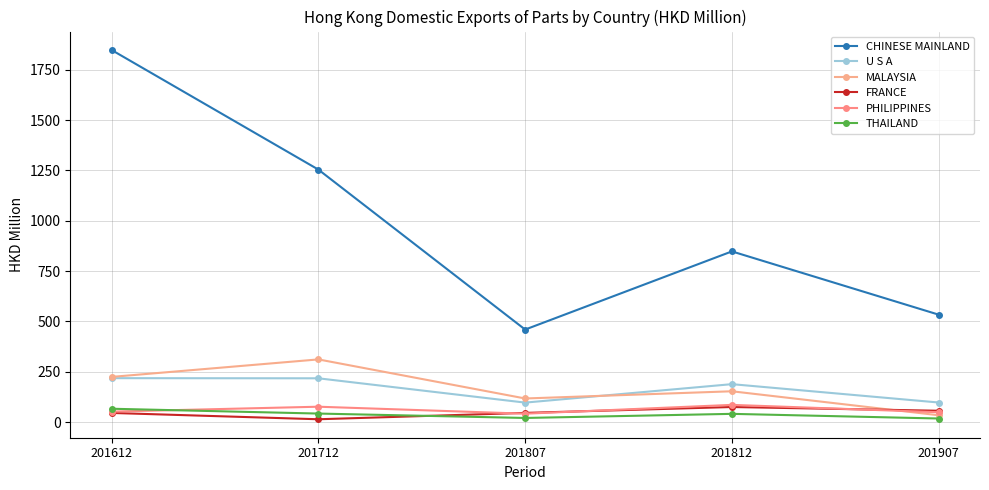

What is the sum of the MALAYSIA values at 201812 and 201612?

376.7